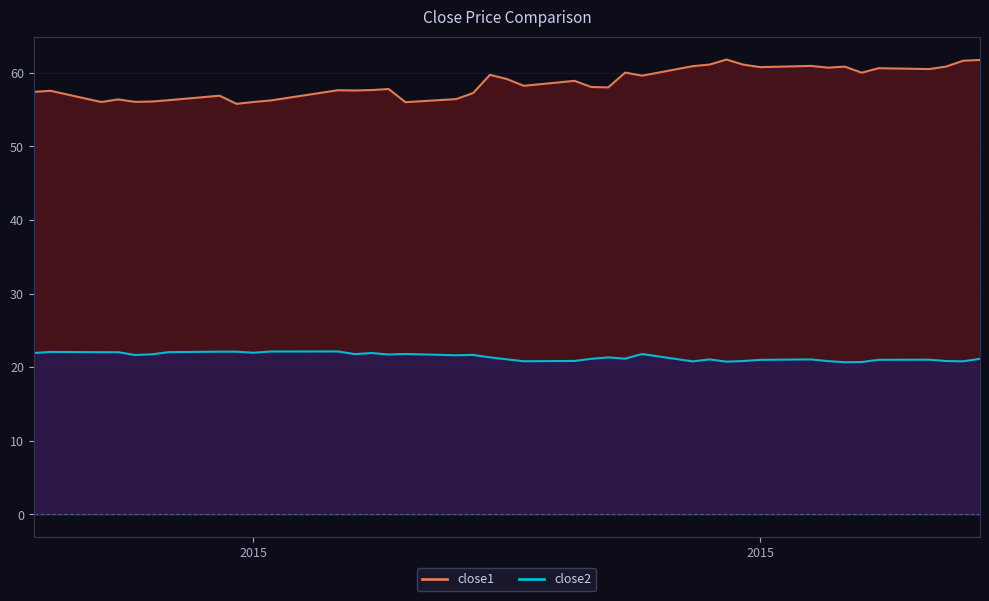

What is the label of the 24th point from the left?

2015-04-22